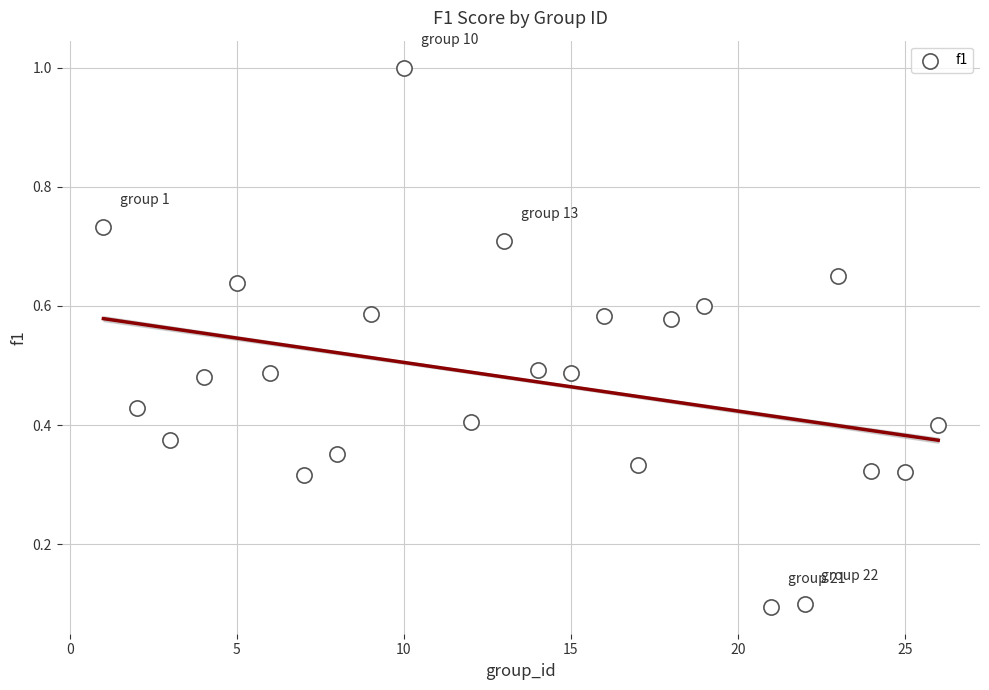

What is the range of X values (max minus min)?

25.0